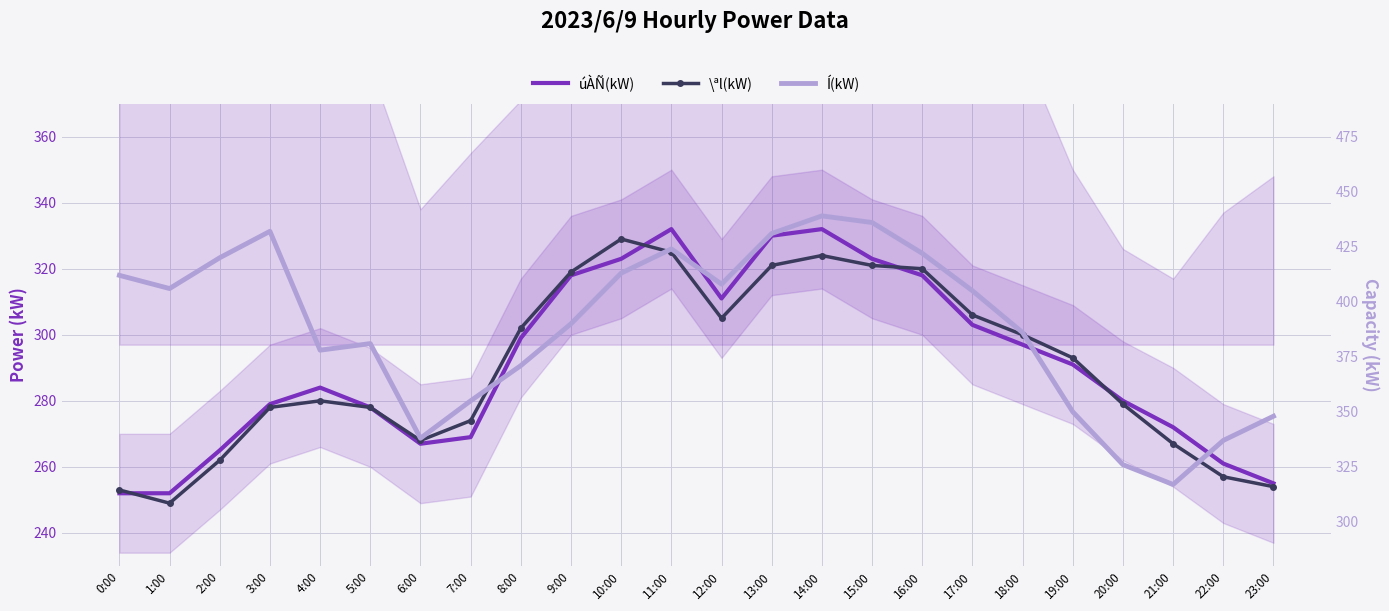

The value of úÀÑ(kW) at 18:00 is 297. True or false?

True